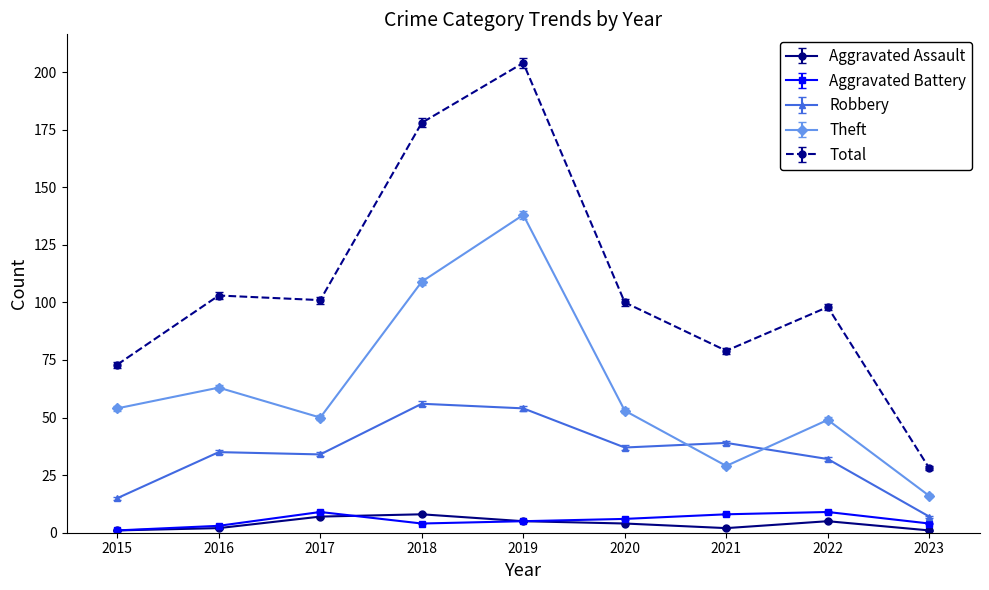

The Theft series shows 16 at 2023. True or false?

True